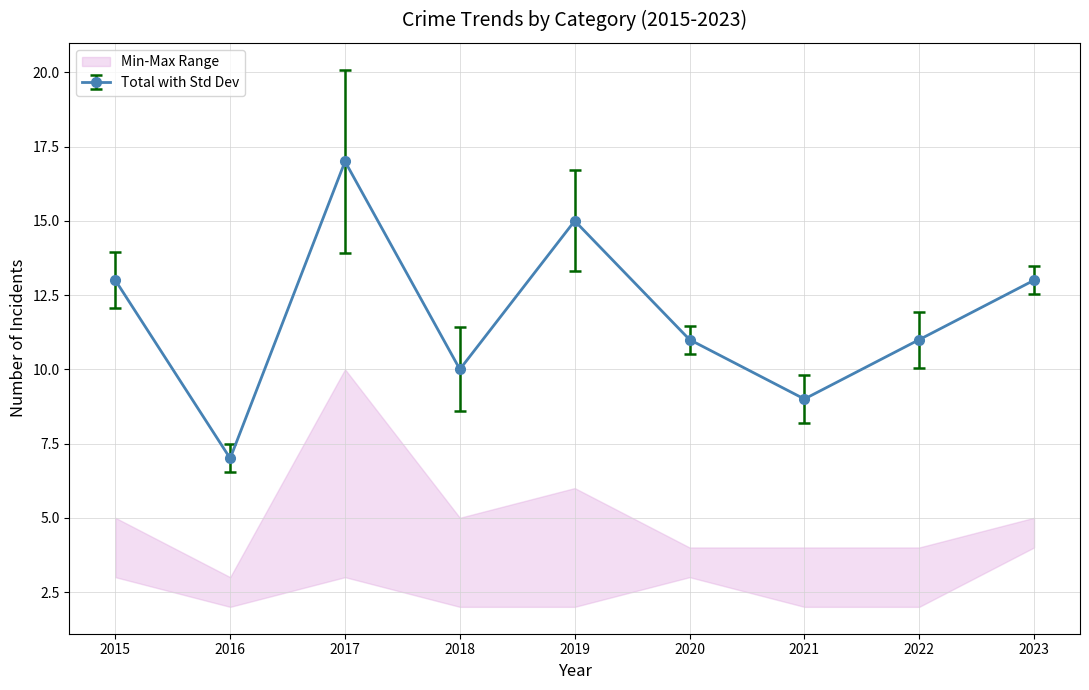

What is the minimum value for Total with Std Dev?

7